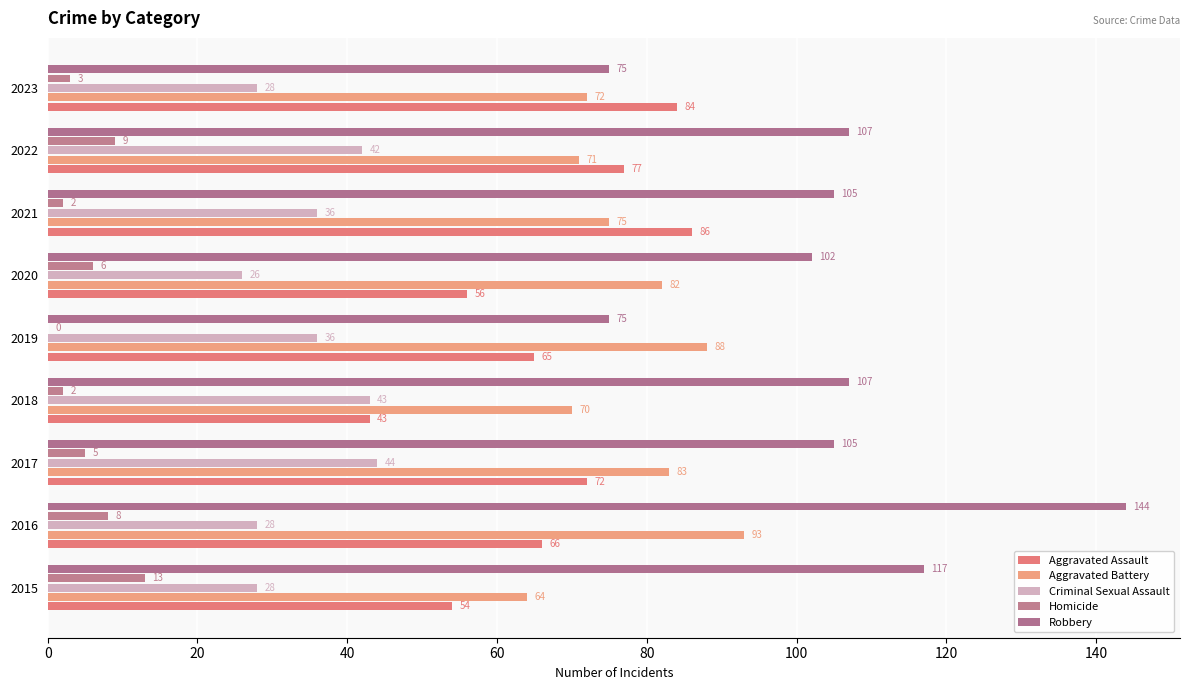

How many positive values does the Homicide series have?

8